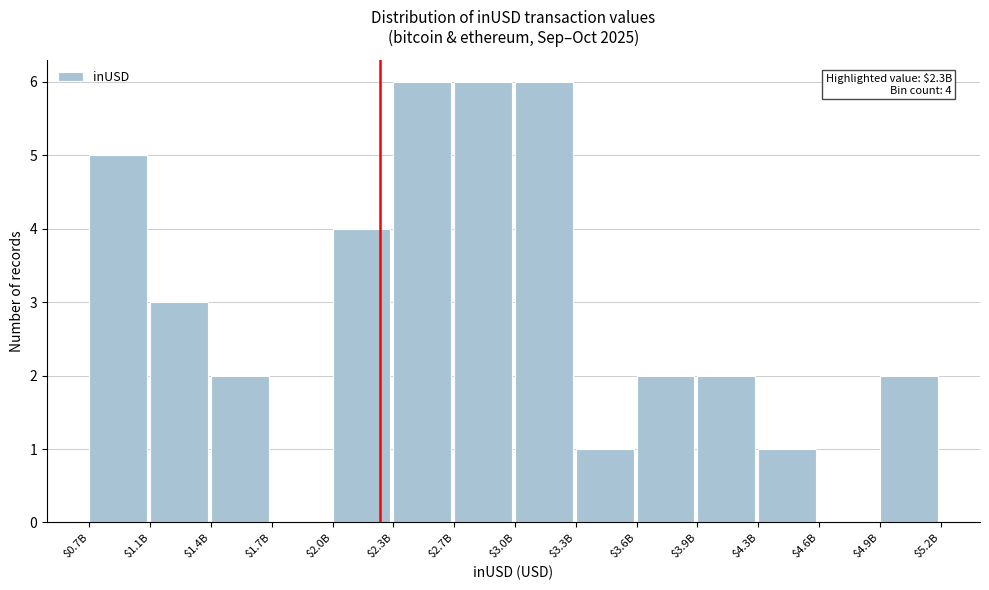

What is the sum of all values?

40